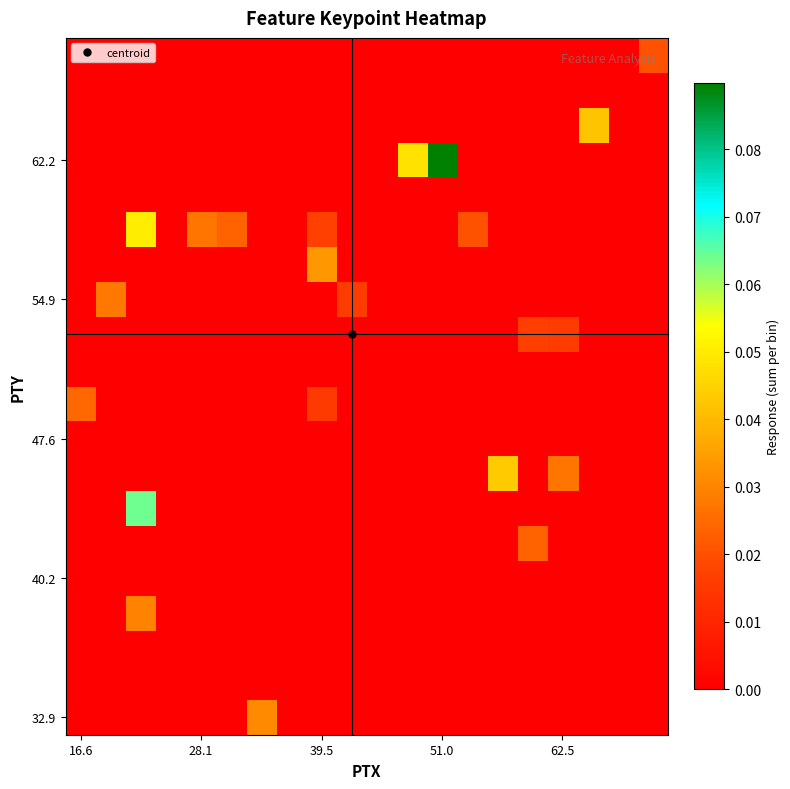

What is the maximum value shown in the chart?

0.1